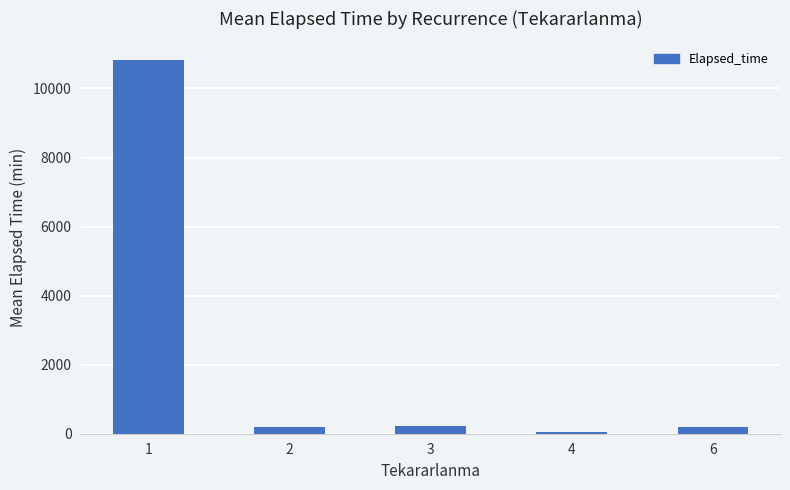

How many data points are less than 205?

2